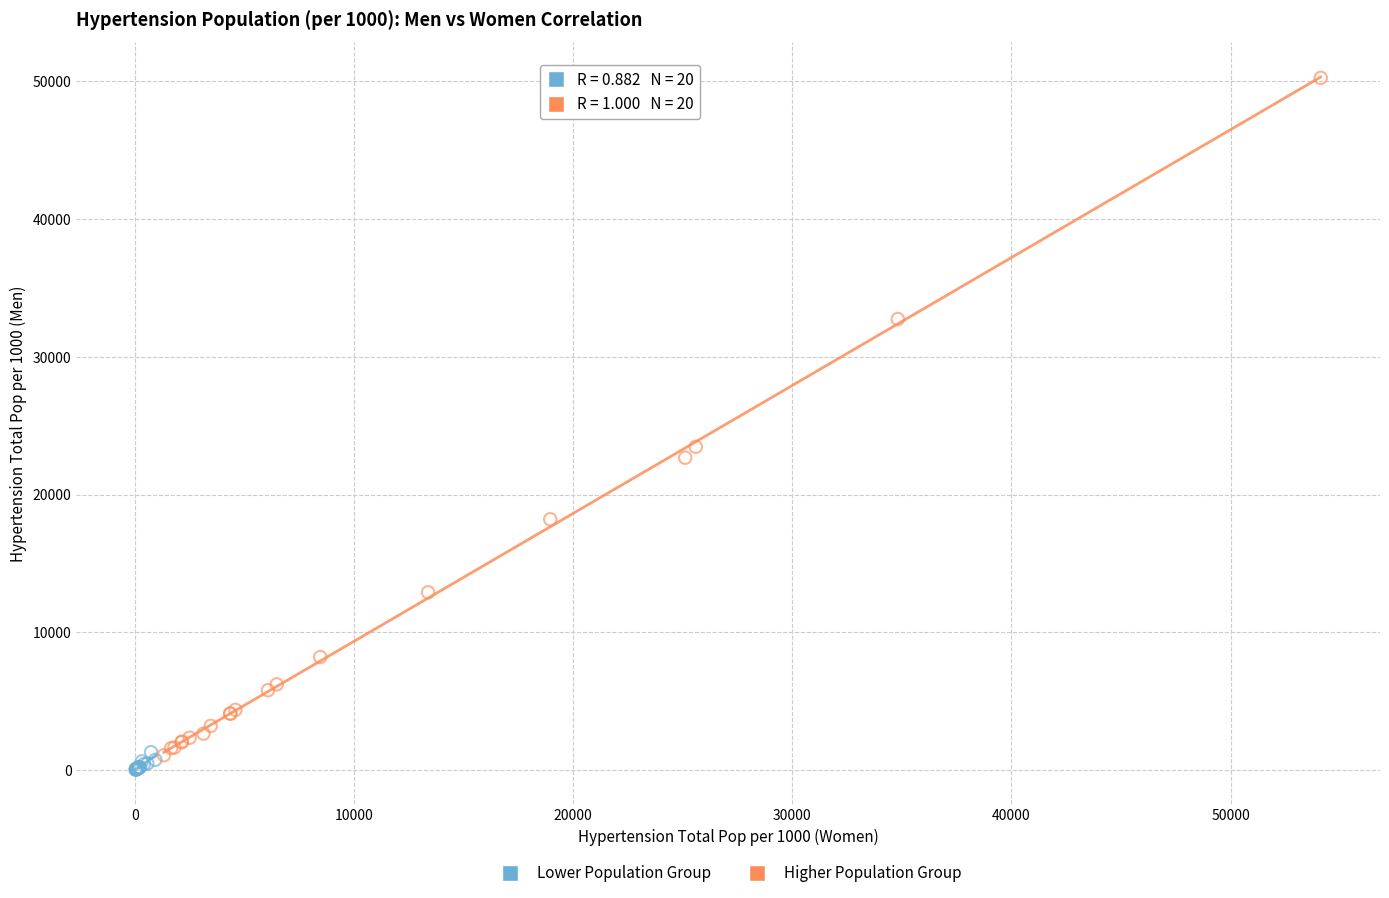

Which series has the largest Y range (max minus min)?

Higher Population Group